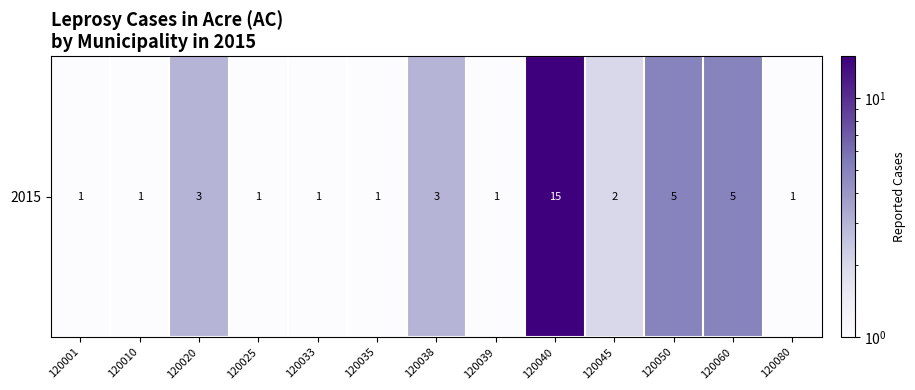

Rank the categories by value from lowest to highest.

120001, 120010, 120025, 120033, 120035, 120039, 120080, 120045, 120020, 120038, 120050, 120060, 120040